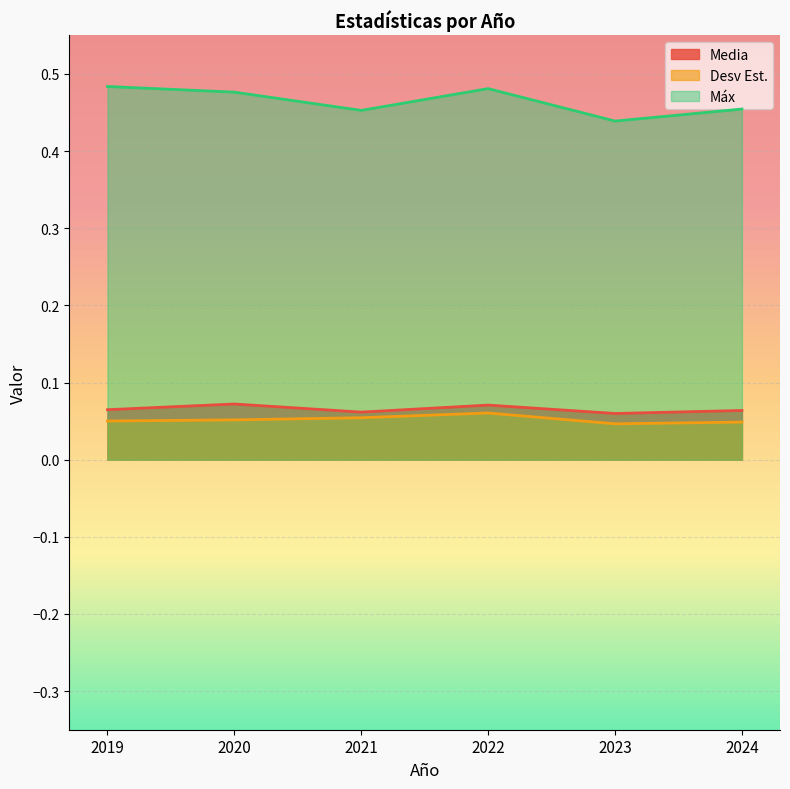

What value does the Media series have at 2023?

0.1